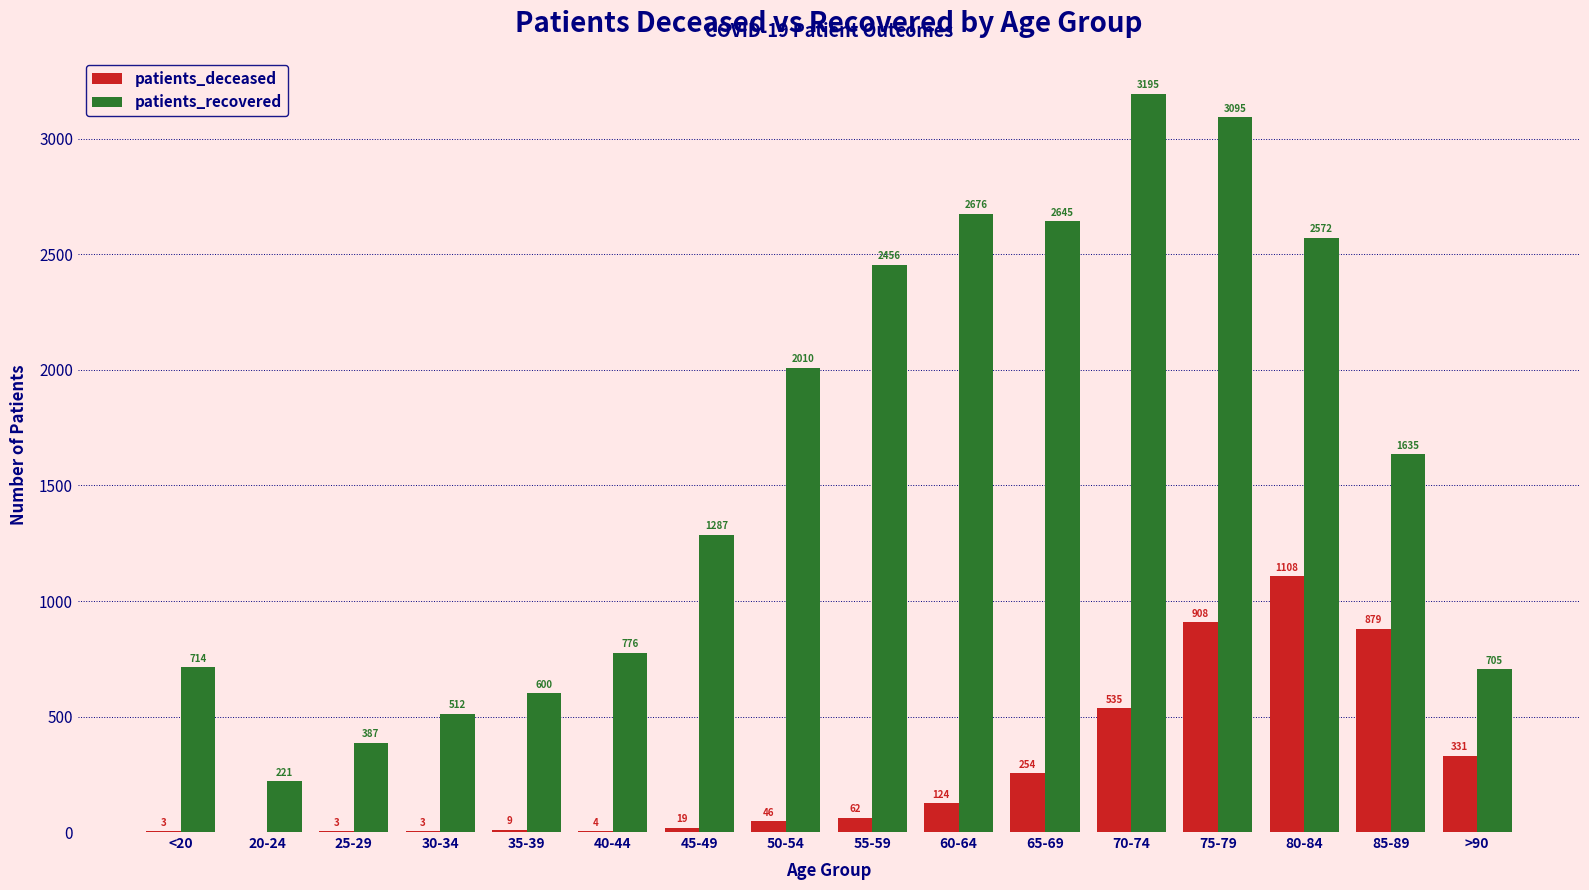

What is the sum of all patients_recovered values?

25486